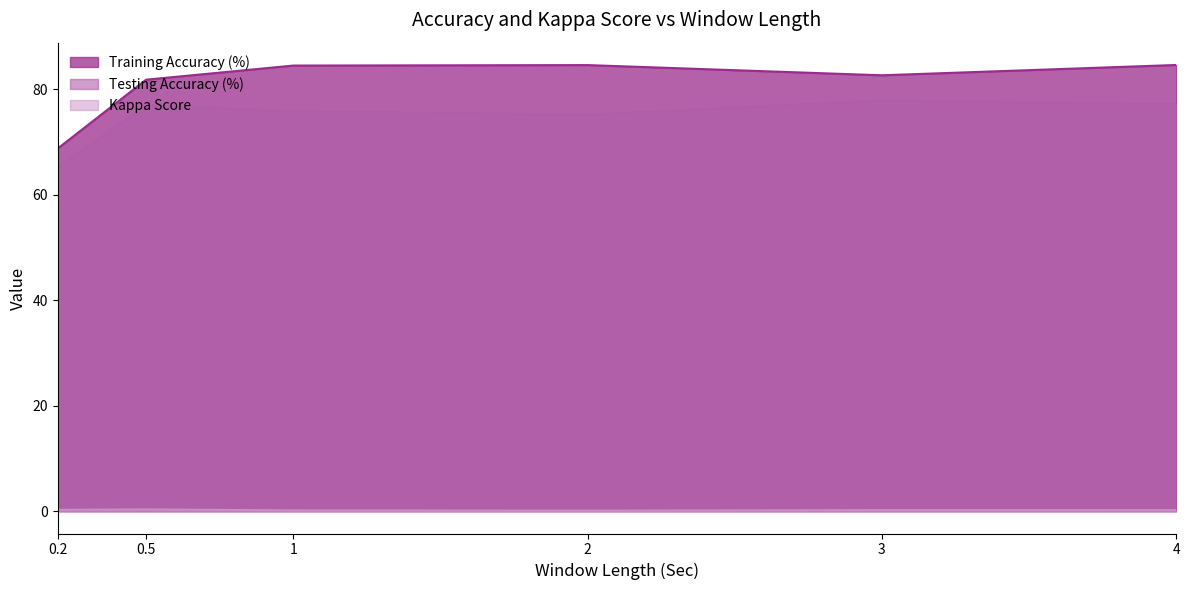

The Testing Accuracy (%) series shows 27.2 at 0.2. True or false?

False